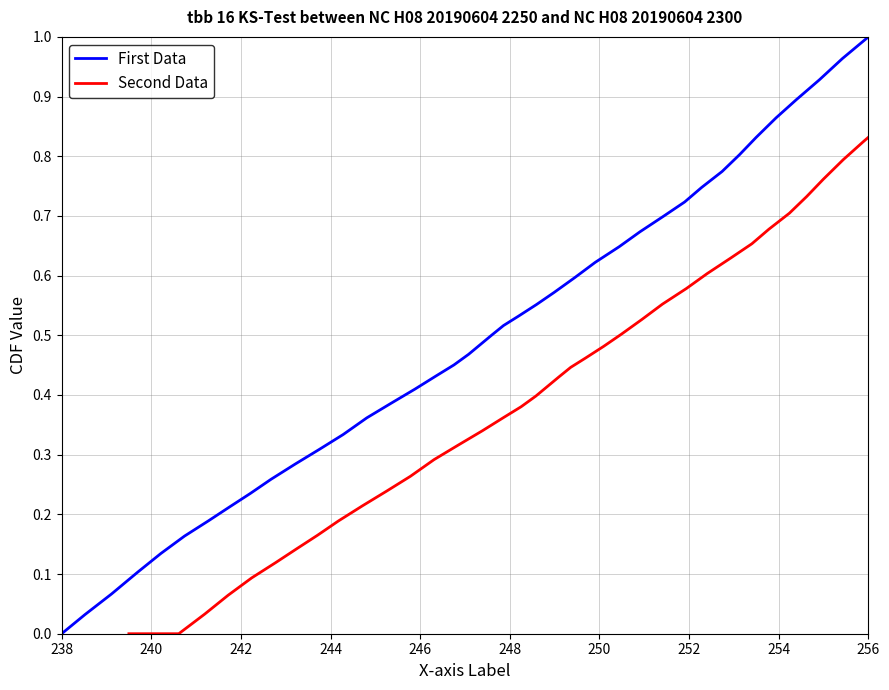

At which label does First Data reach its minimum?

238